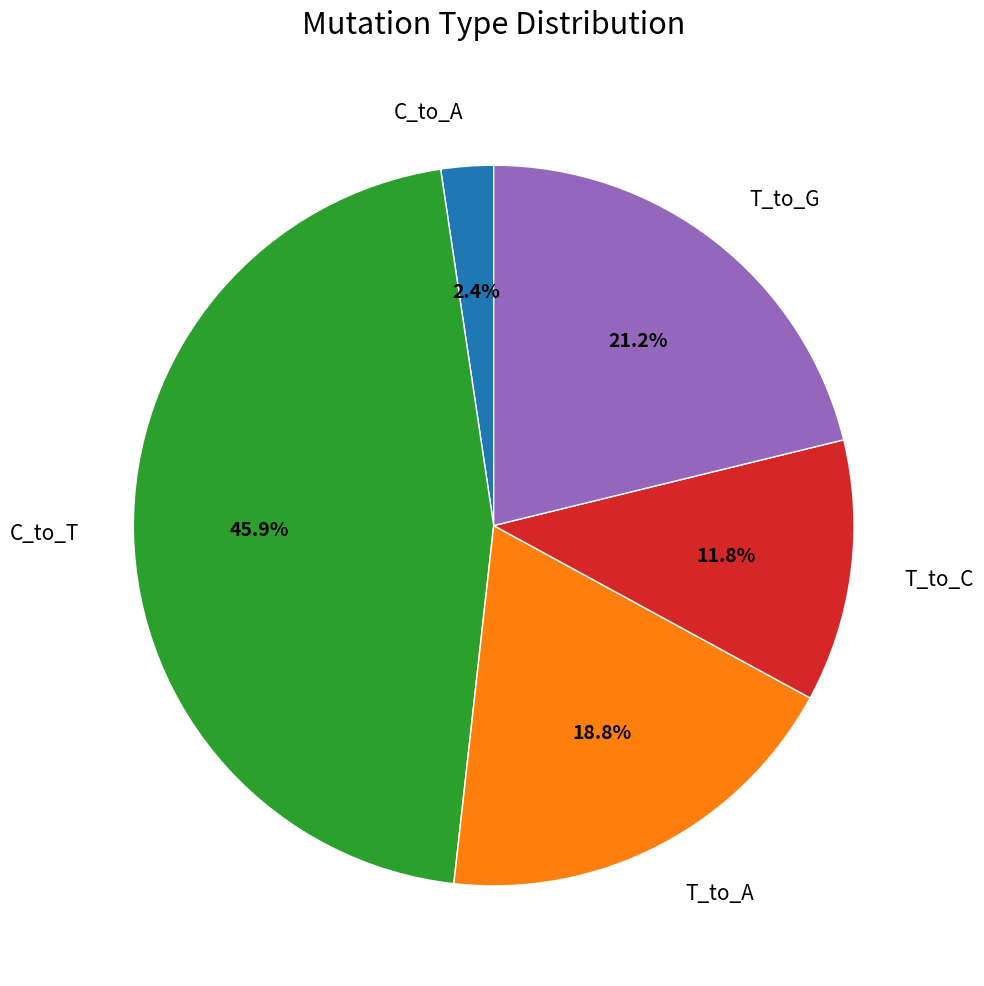

What percentage is the C_to_A slice, to the nearest percent?

2%